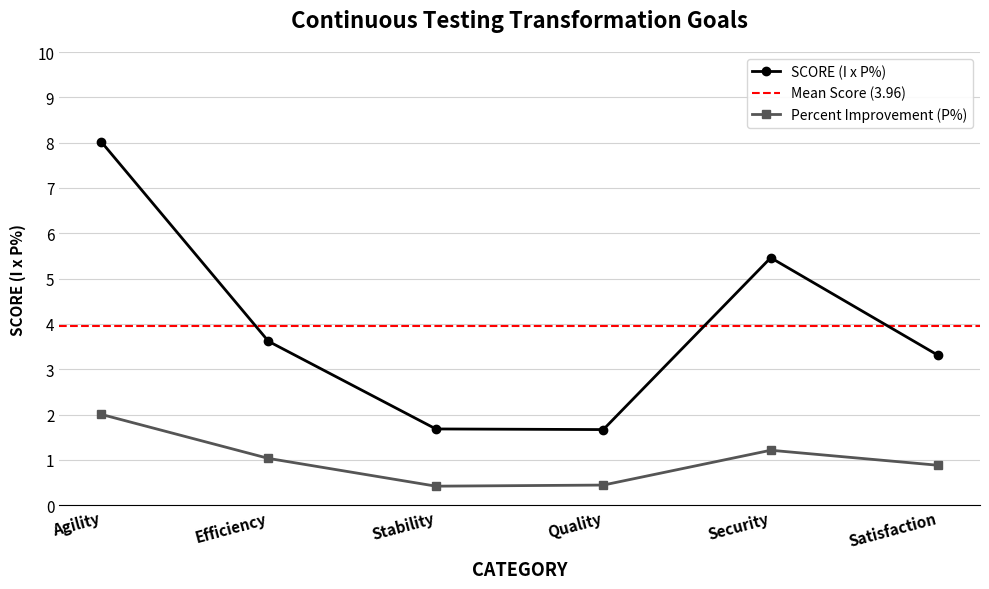

Between Satisfaction and Efficiency, which is larger?

Efficiency